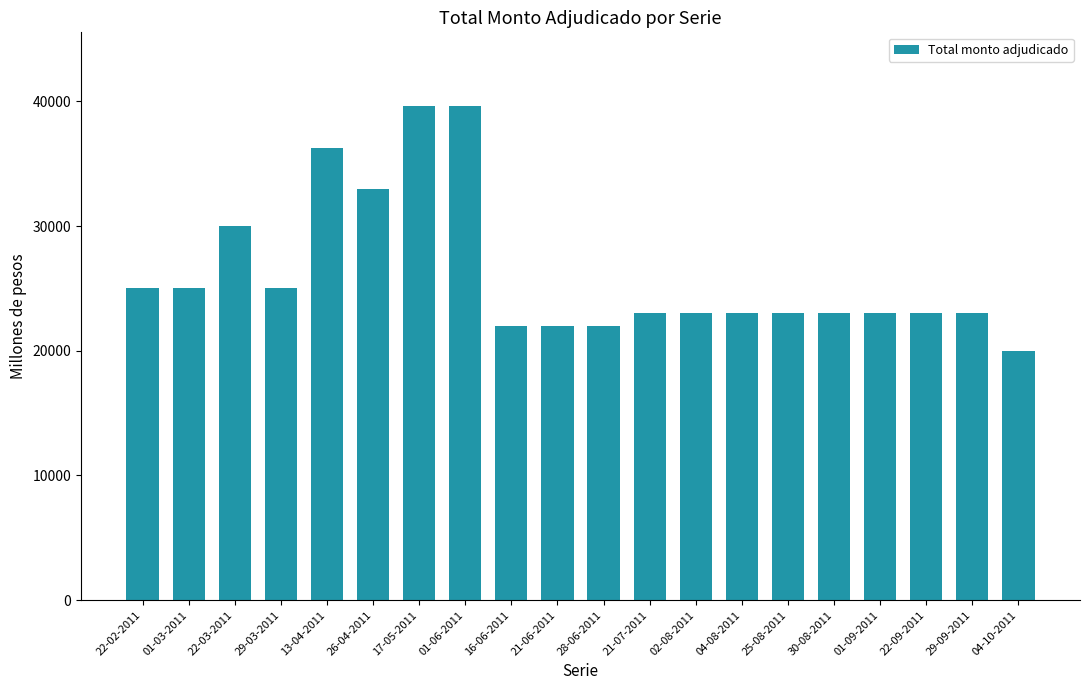

Is it true that the value at 28-06-2011 is 22000?

True